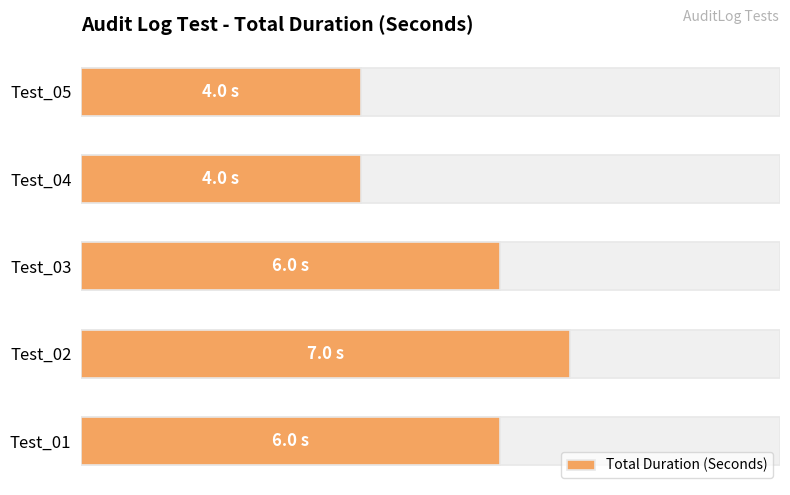

The value at 4 is 8. True or false?

False